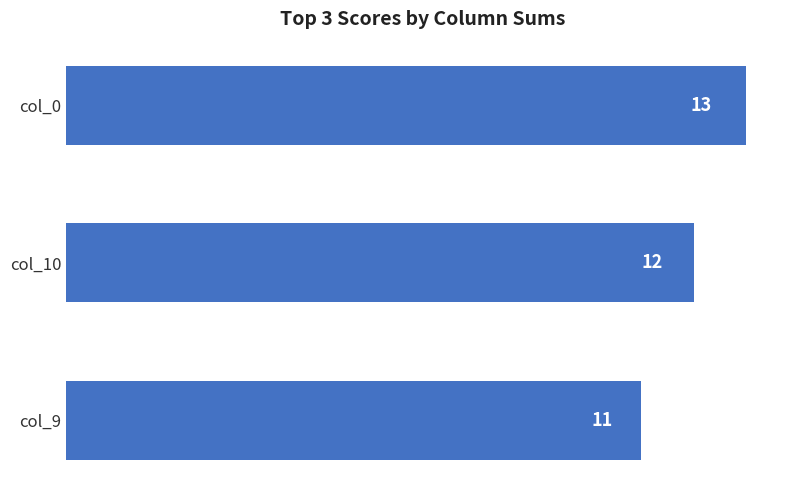

List the labels in order of value, smallest first.

col_9, col_10, col_0